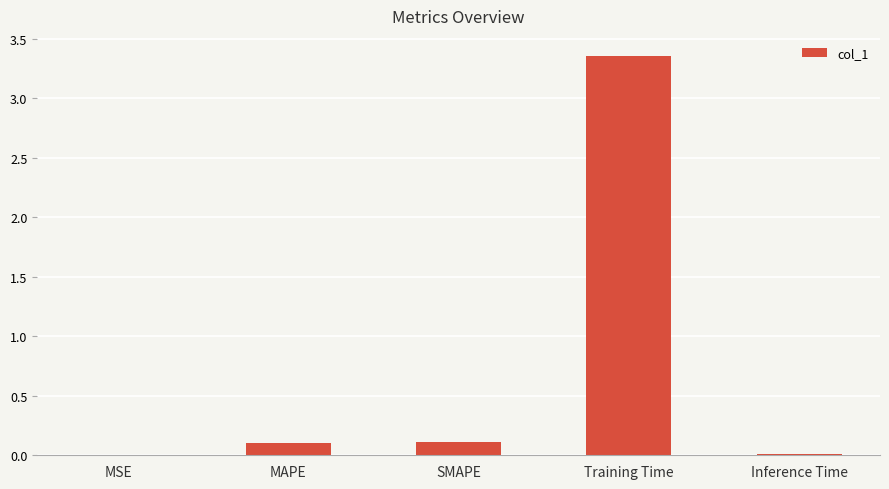

What is the sum of all values?

3.6